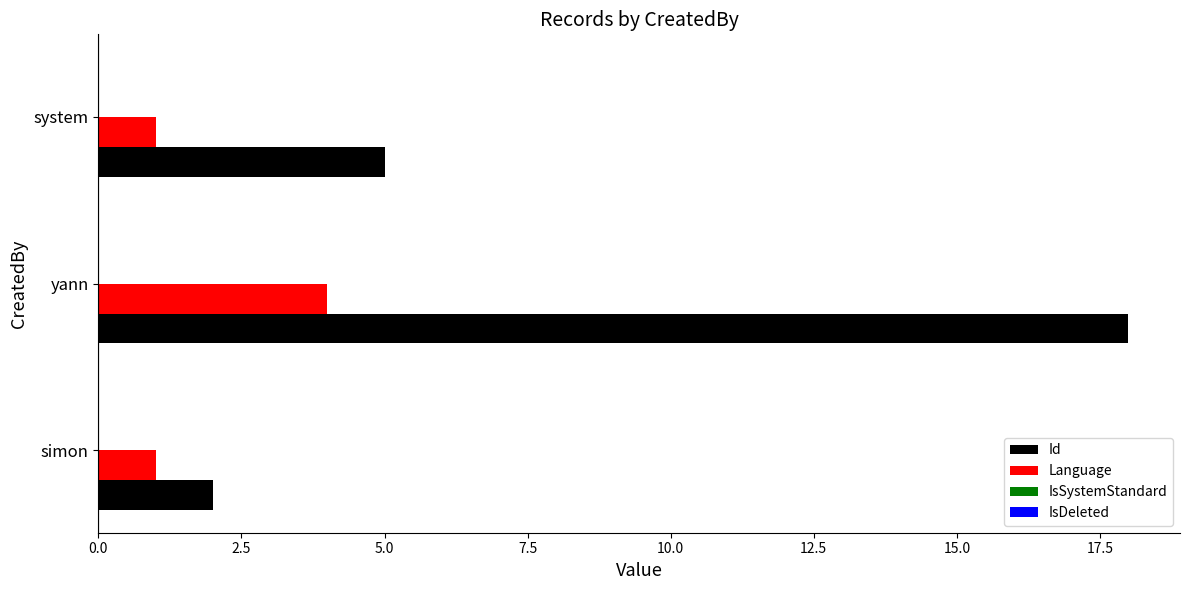

What is the difference between the maximum and minimum values in the Id series?

16